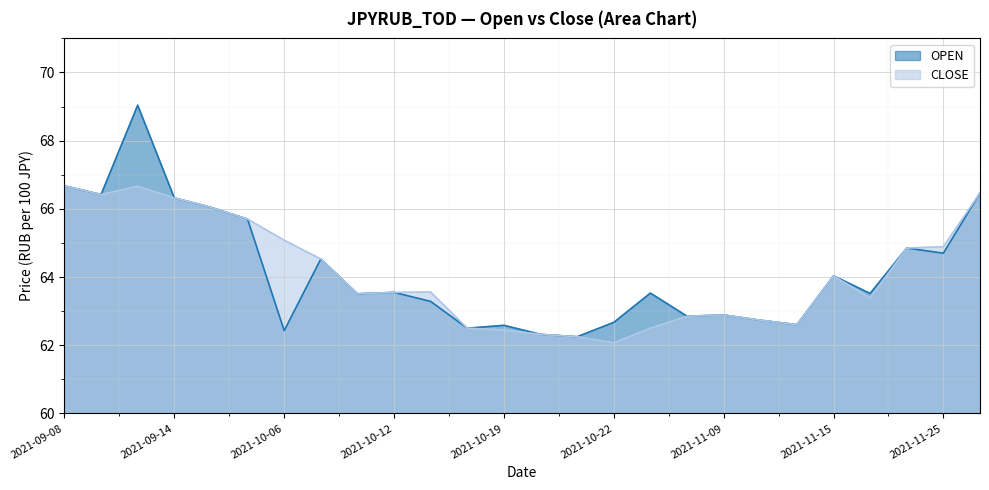

What are all the series names shown in the legend?

OPEN, CLOSE